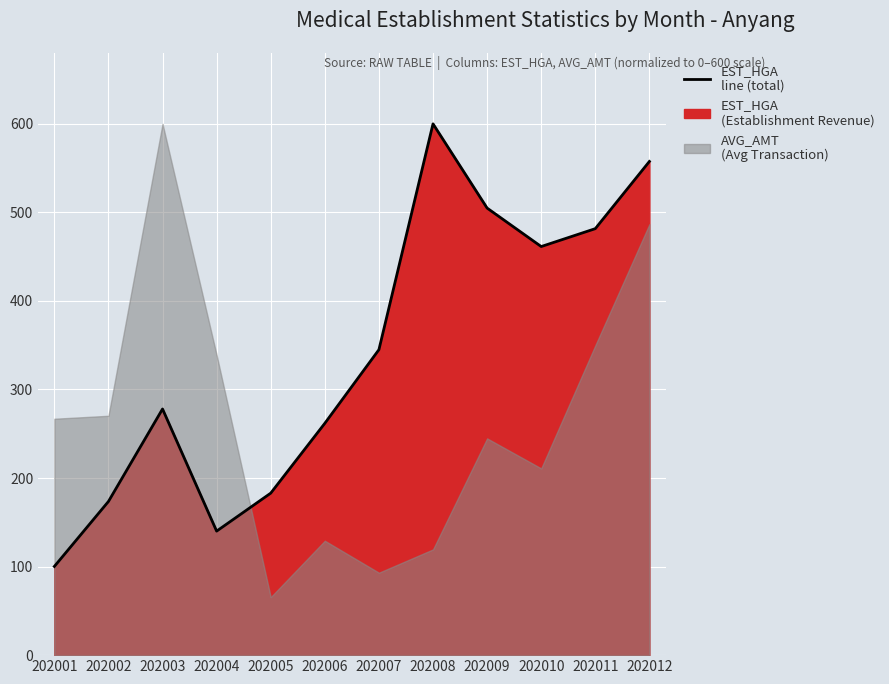

Rank the categories by value from highest to lowest.

202008, 202012, 202009, 202011, 202010, 202007, 202003, 202006, 202005, 202002, 202004, 202001